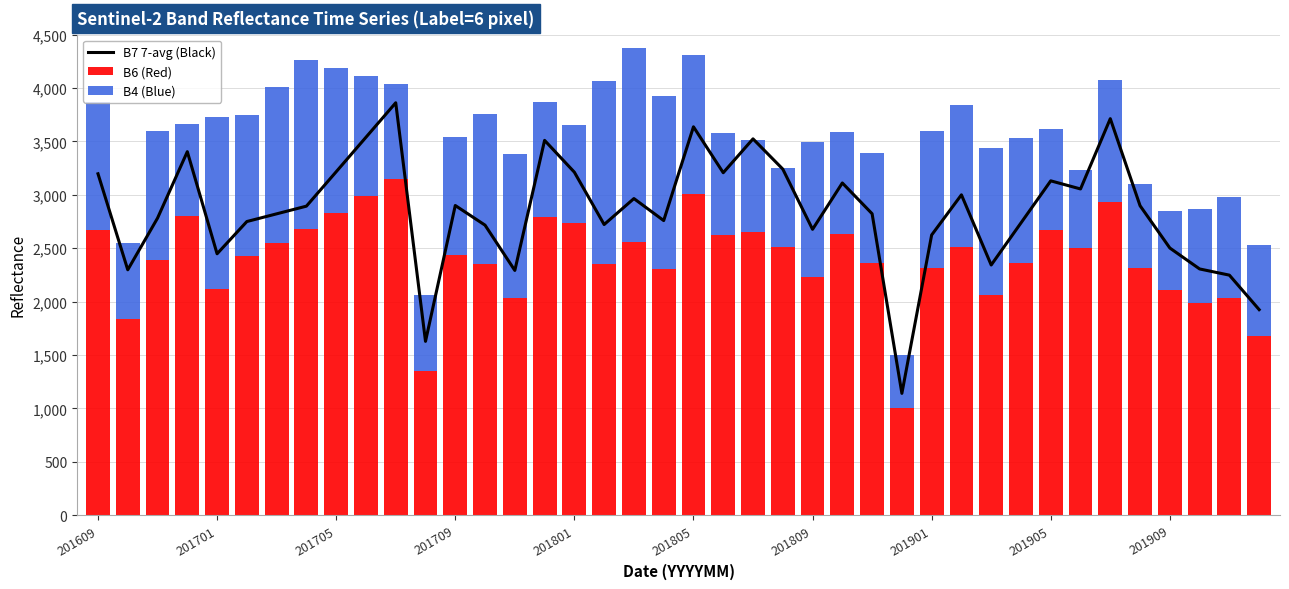

What is the approximate value of B7 7-avg (Black) at 35?

2898